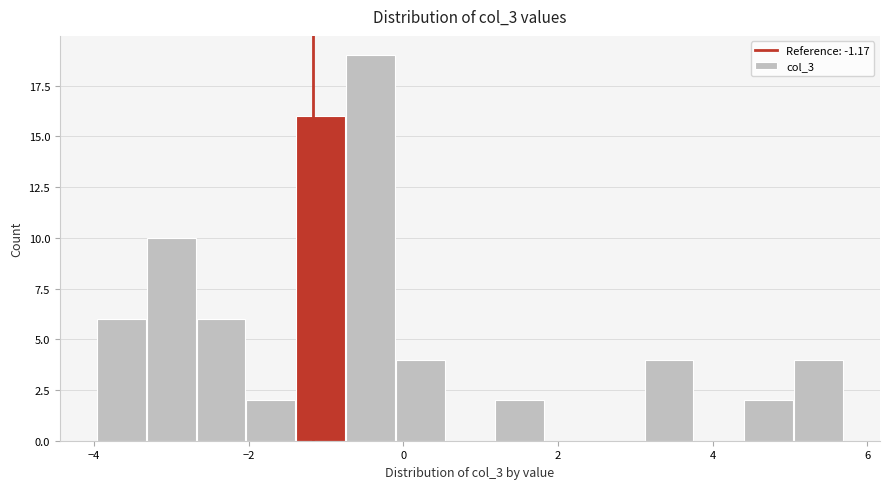

Around what value on the x-axis is the tallest bar? Give the approximate position of its centre, as read against the axis.

-0.4